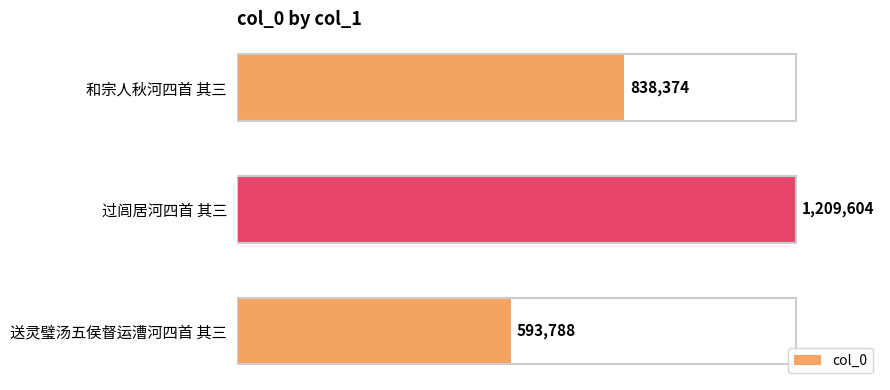

Reading top to bottom, extract all data points from this chart.

和宗人秋河四首 其三=838374	过闾居河四首 其三=1209604	送灵璧汤五侯督运漕河四首 其三=593788